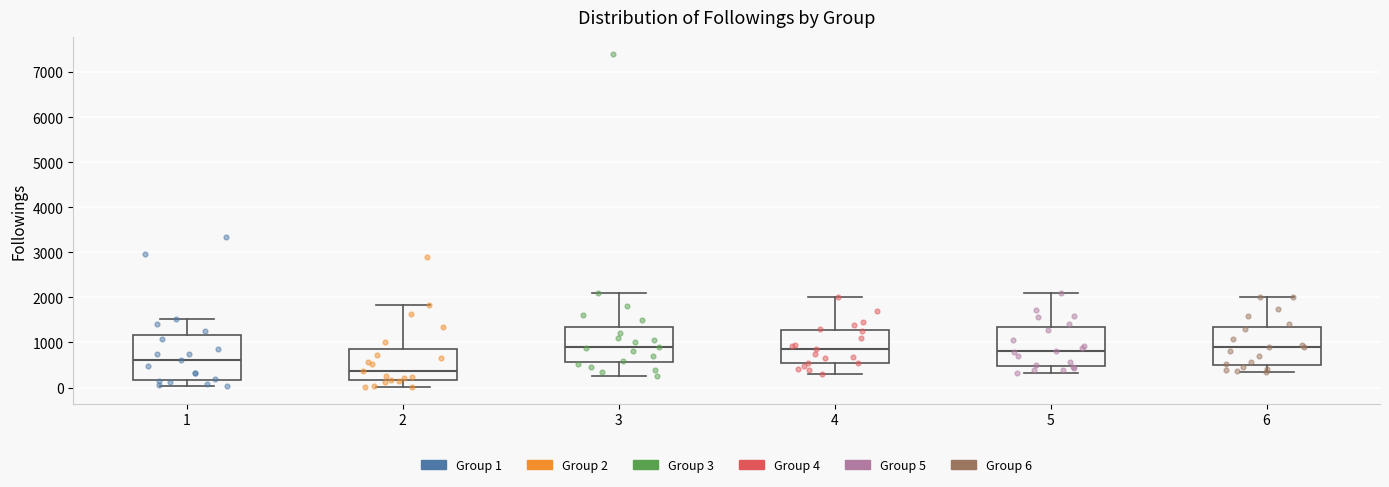

Reading left to right, transcribe this box plot: for each box, give where its median line is, the range the box spans, and where its two whiskers end, as read against the y-axis. The values are not printed on the chart, so give them approximately, as read against the axis.

1: median 600, box 200 to 1200, whiskers 0 to 1500
2: median 400, box 200 to 900, whiskers 0 to 1800
3: median 900, box 600 to 1400, whiskers 300 to 2100
4: median 900, box 600 to 1300, whiskers 300 to 2000
5: median 800, box 500 to 1300, whiskers 300 to 2100
6: median 900, box 500 to 1400, whiskers 400 to 2000